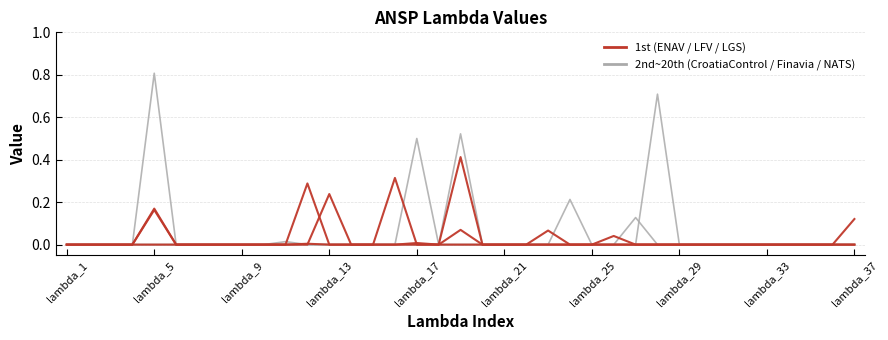

Is it true that LFV equals 0.0 at lambda_1?

True